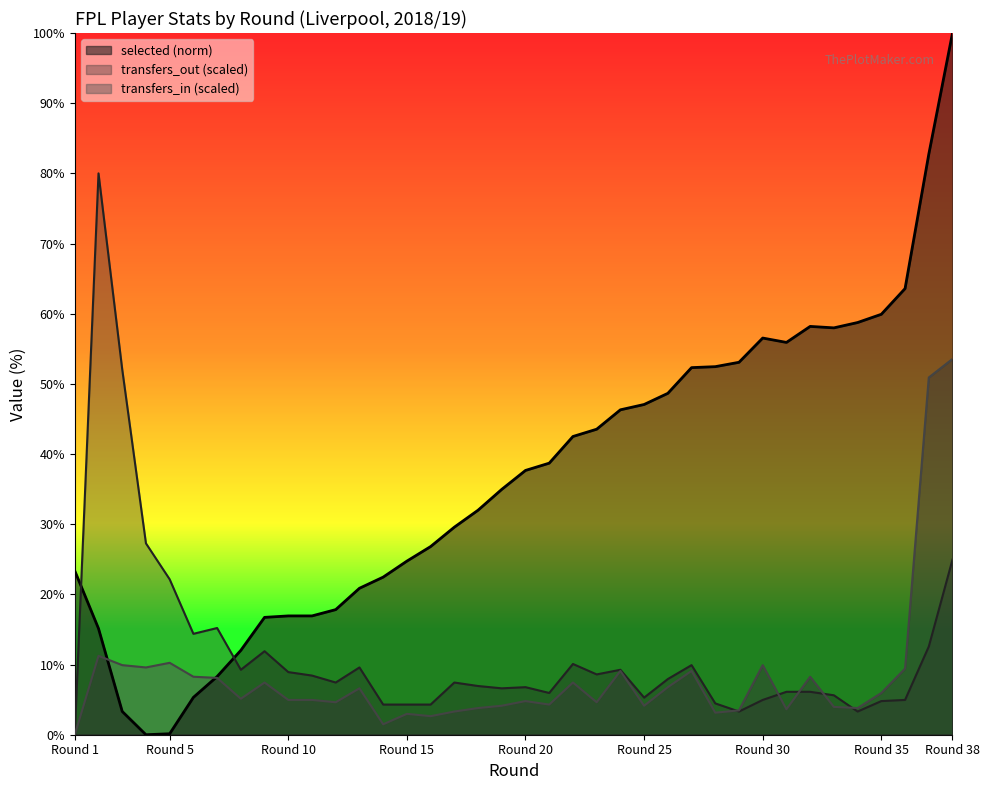

True or false: transfers_in has more than 2 interior local peaks.

True